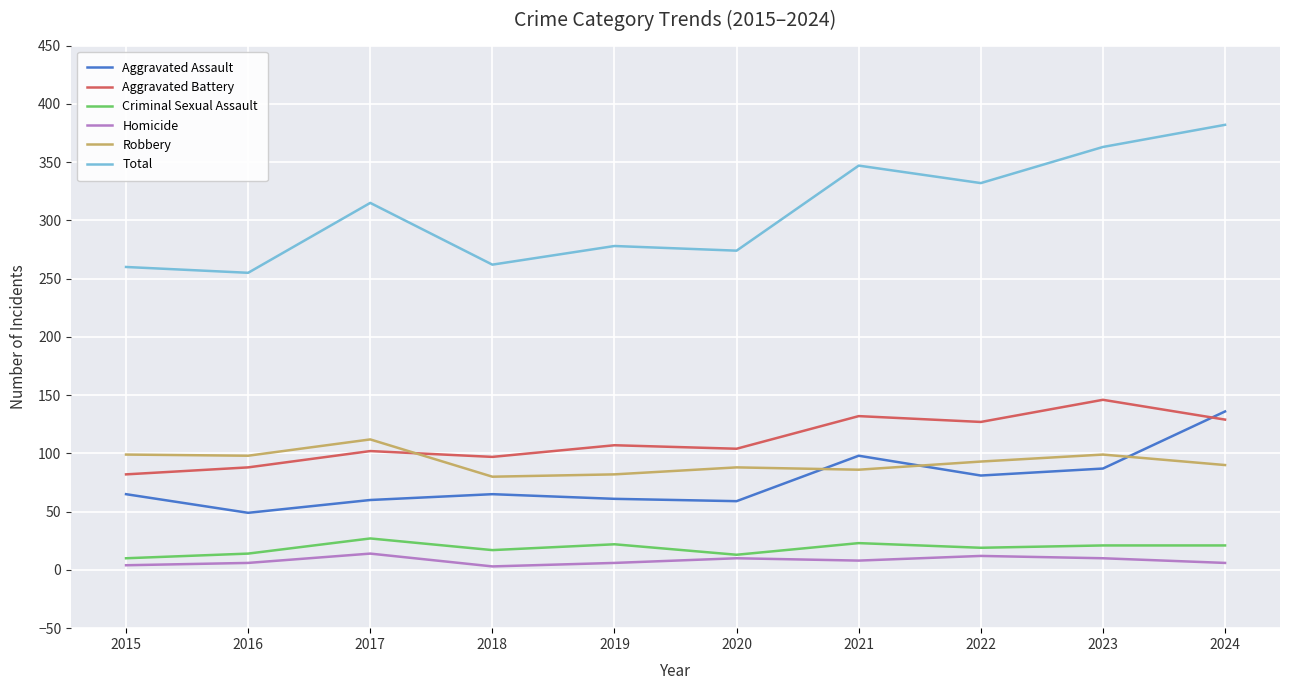

True or false: Robbery has a value of 99 at 2015.

True